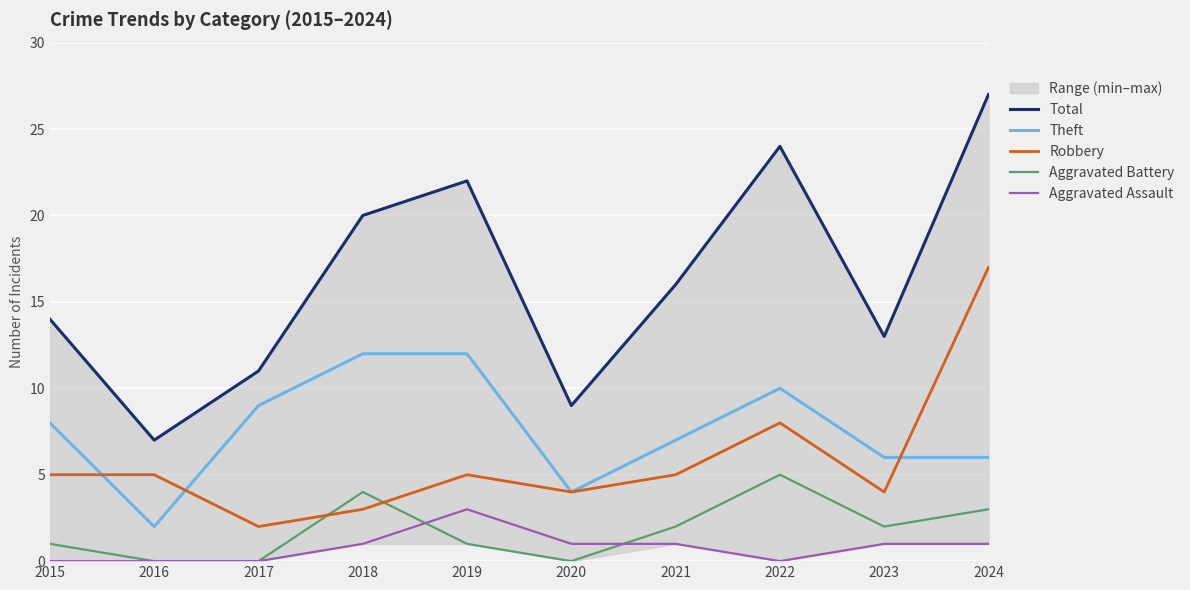

True or false: Robbery and Theft intersect in this chart.

True